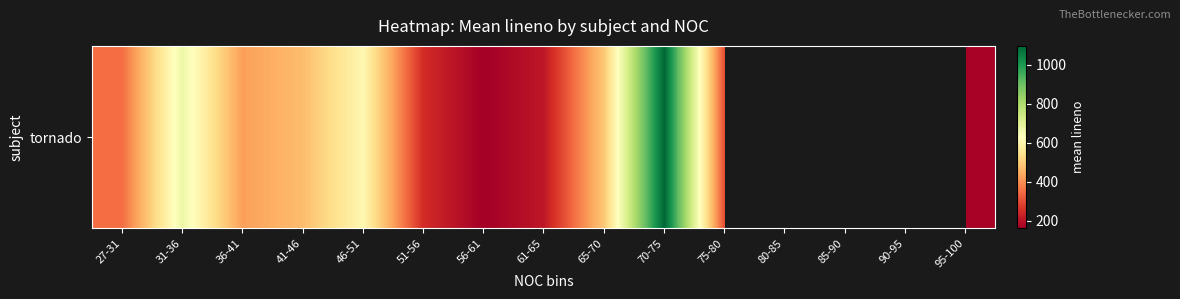

The chart shows a value of 492.0 at 65-70. True or false?

True